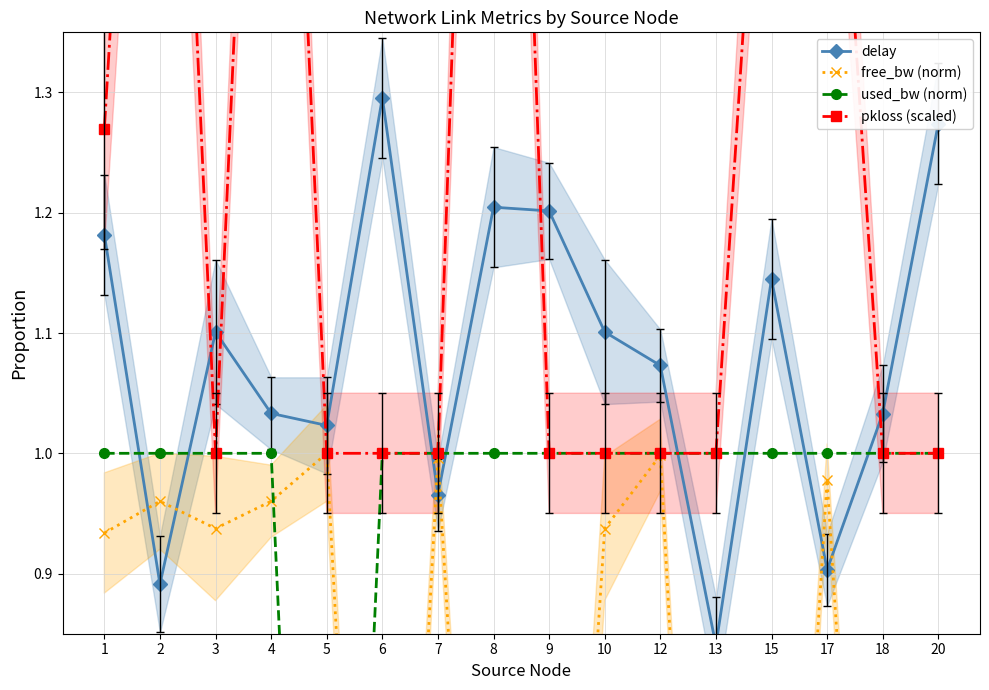

What is the spread (max minus min) of values at 18?

0.8